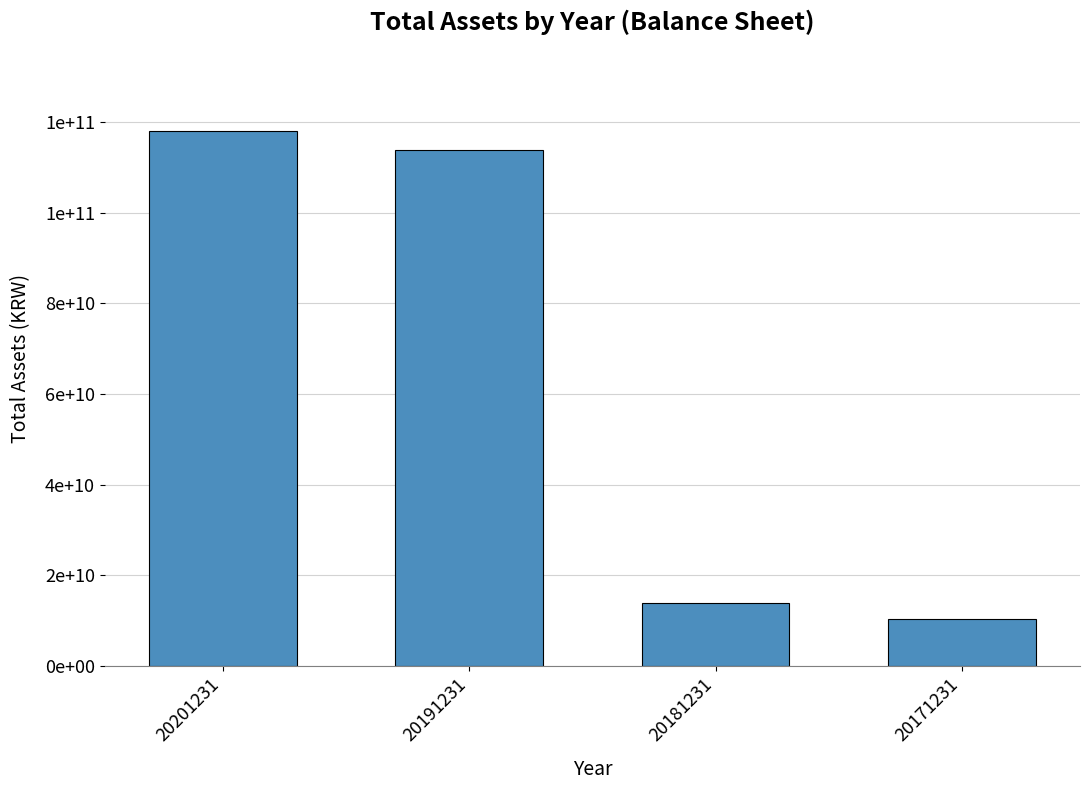

What is the sum of all values?

255960143658